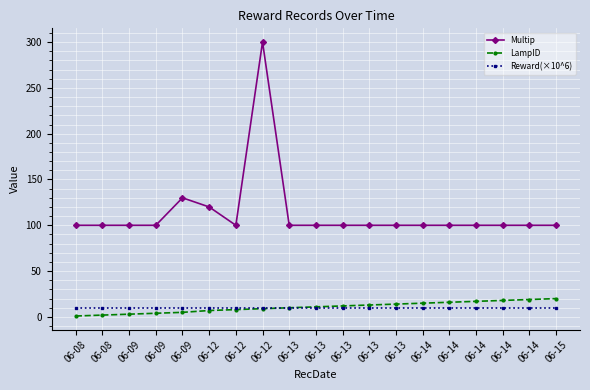

Reading left to right, transcribe all the data shown in this chart.

Multip: 06-08=100	06-08=100	06-09=100	06-09=100	06-09=130	06-12=120	06-12=100	06-12=300	06-13=100	06-13=100	06-13=100	06-13=100	06-13=100	06-14=100	06-14=100	06-14=100	06-14=100	06-14=100	06-15=100
LampID: 06-08=1	06-08=2	06-09=3	06-09=4	06-09=5	06-12=7	06-12=8	06-12=9	06-13=10	06-13=11	06-13=12	06-13=13	06-13=14	06-14=15	06-14=16	06-14=17	06-14=18	06-14=19	06-15=20
Reward(×10^6): 06-08=10	06-08=10	06-09=10	06-09=10	06-09=10	06-12=10	06-12=10	06-12=10	06-13=10	06-13=10	06-13=10	06-13=10	06-13=10	06-14=10	06-14=10	06-14=10	06-14=10	06-14=10	06-15=10